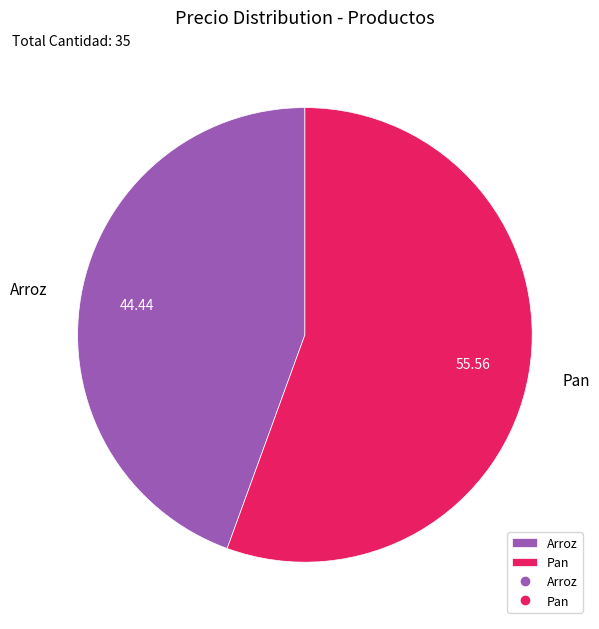

Rank the categories by value from highest to lowest.

Pan, Arroz